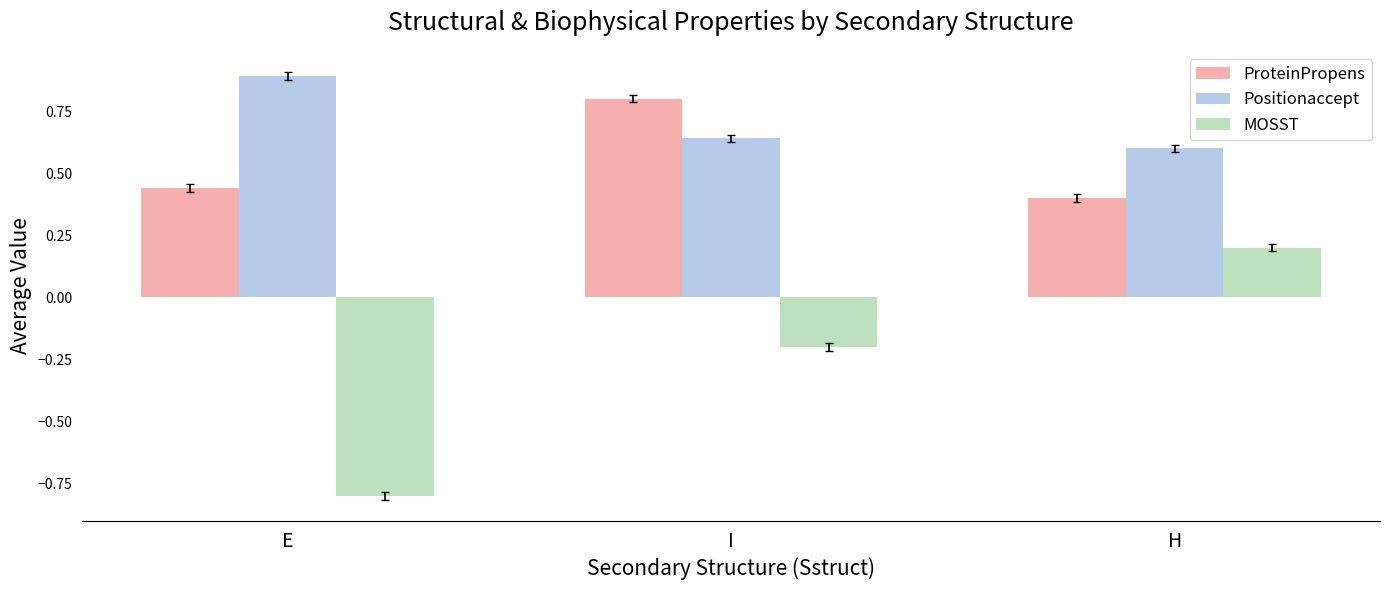

Where is ProteinPropens nearest to the value 0?

H